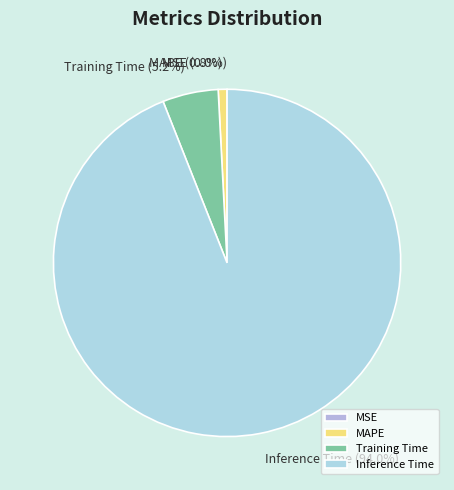

To the nearest percent, what is the difference between the largest and smallest slice percentages?

94%